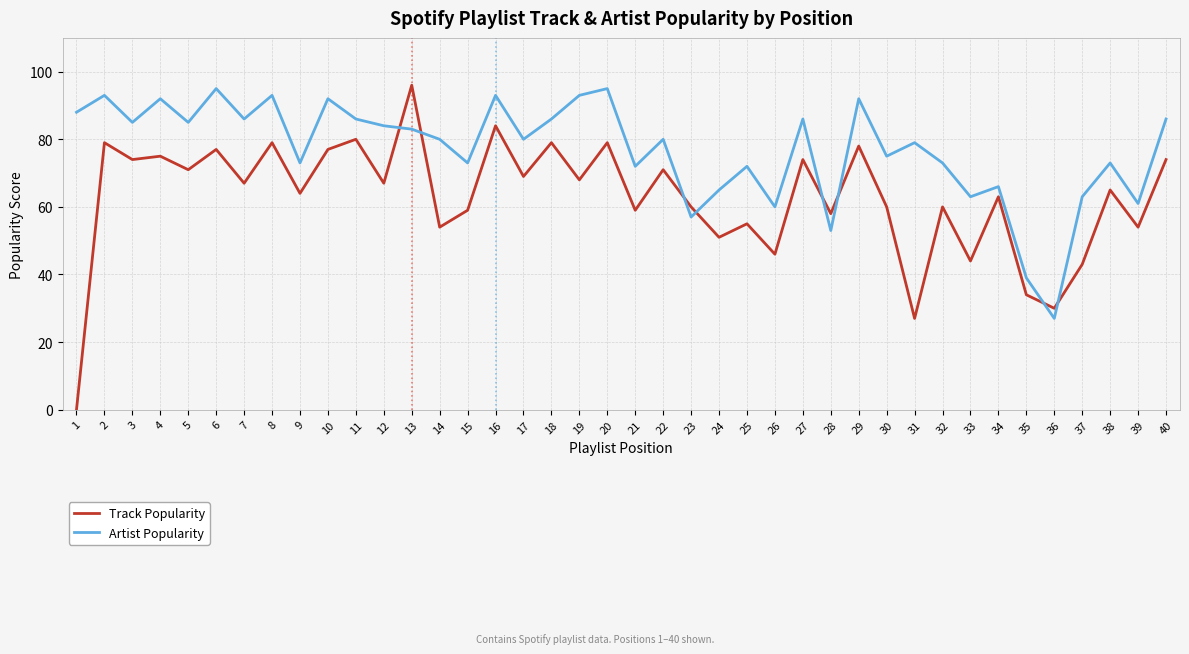

Where is Artist Popularity nearest to the value 61?

39